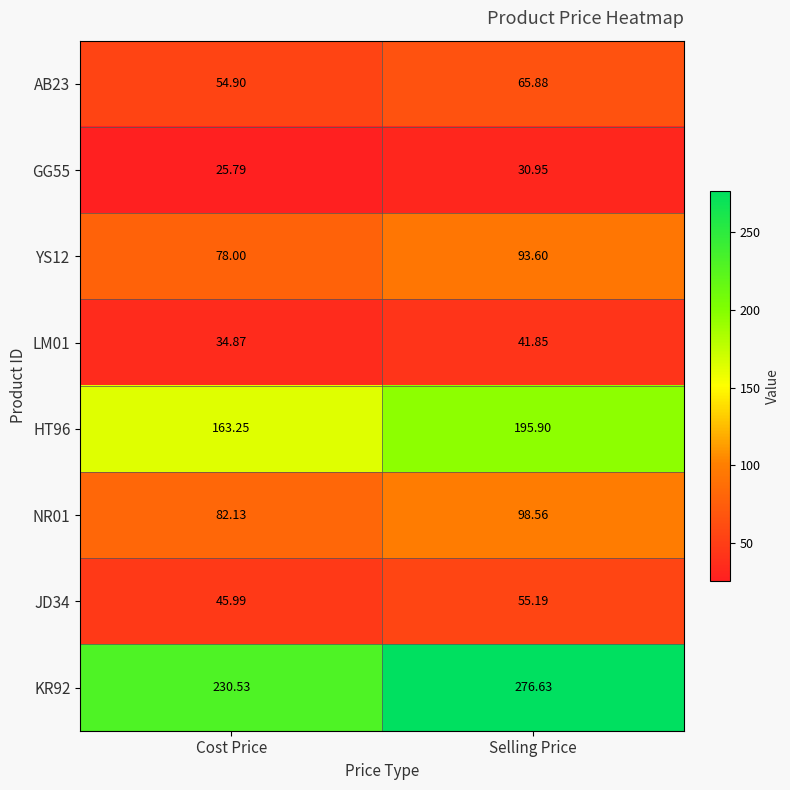

Which series has the largest total across all categories?

KR92